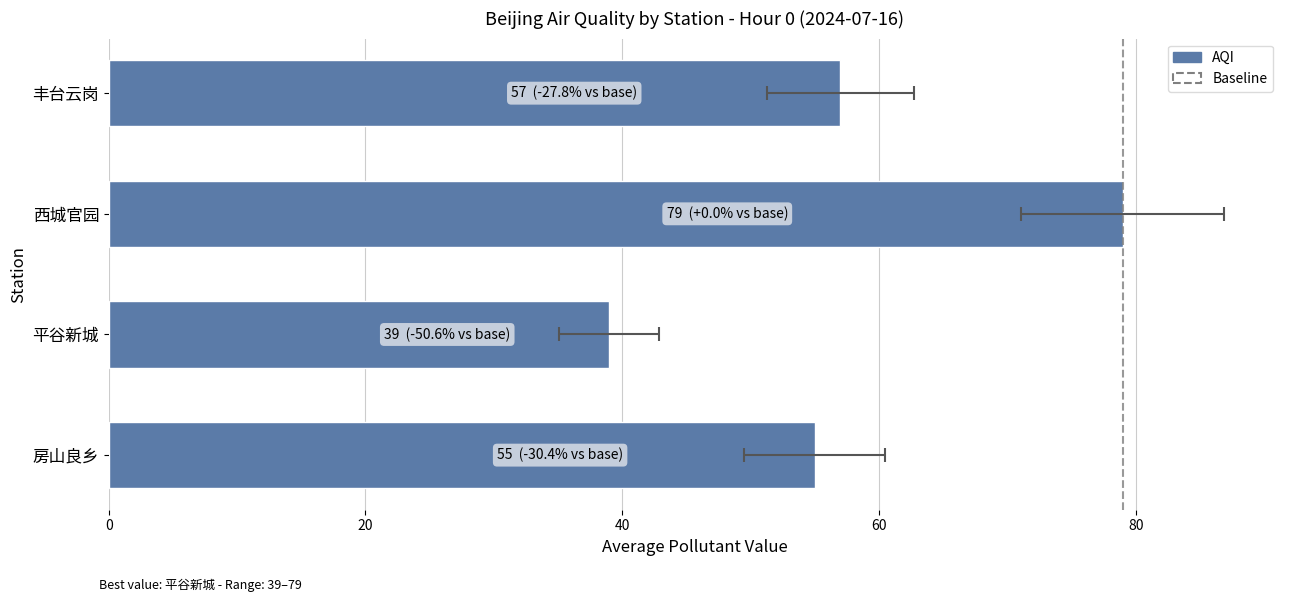

True or false: AQI has a value of 72 at 房山良乡.

False